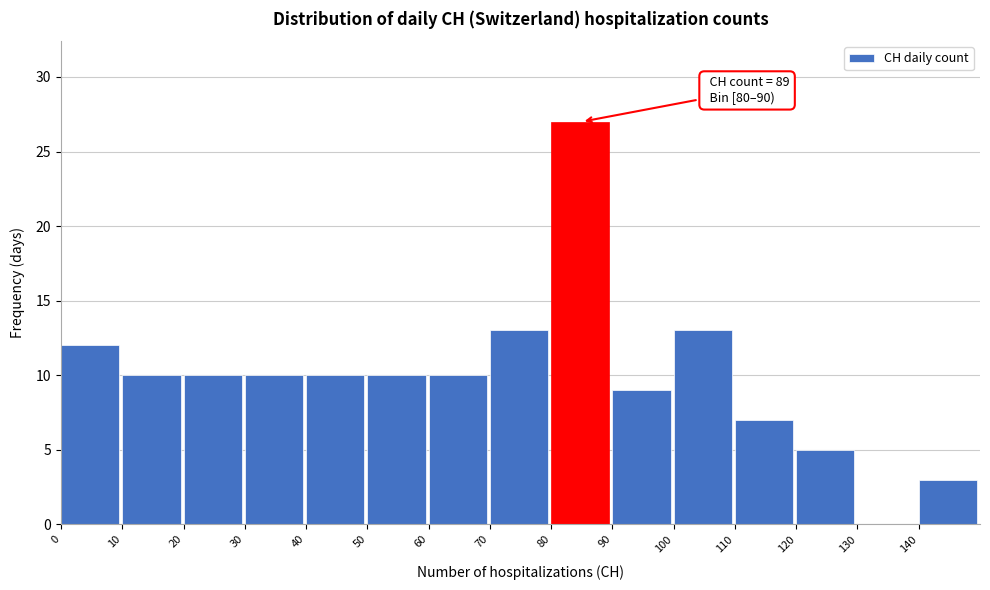

Over which range of the x-axis is the bar tallest?

80 to 90